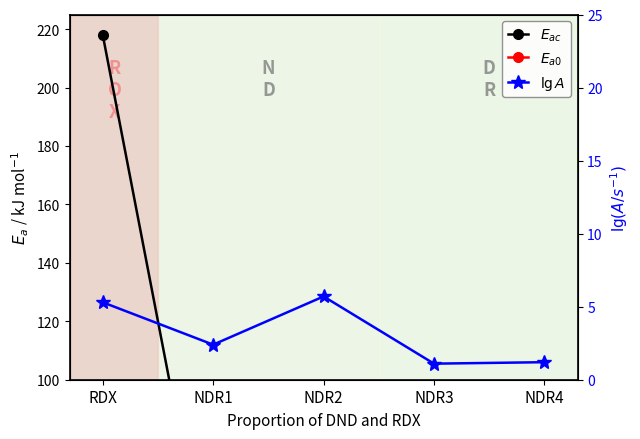

Which label corresponds to the smallest value in the chart?

NDR3